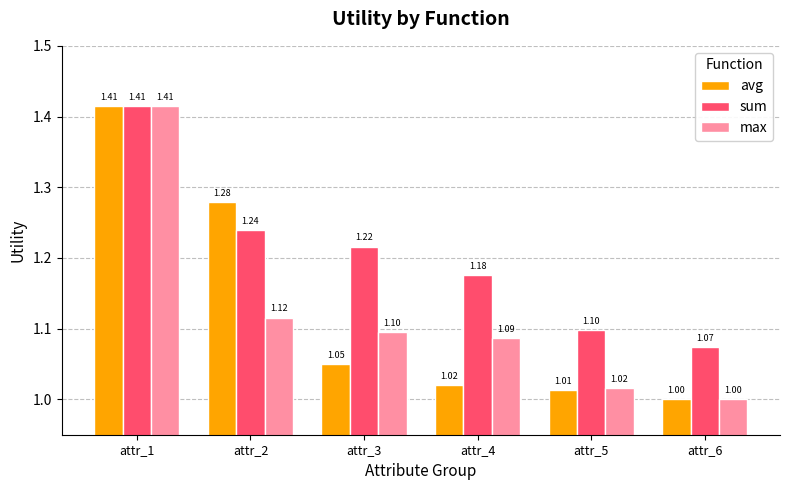

At attr_4, list the series in order from largest to smallest.

sum, max, avg